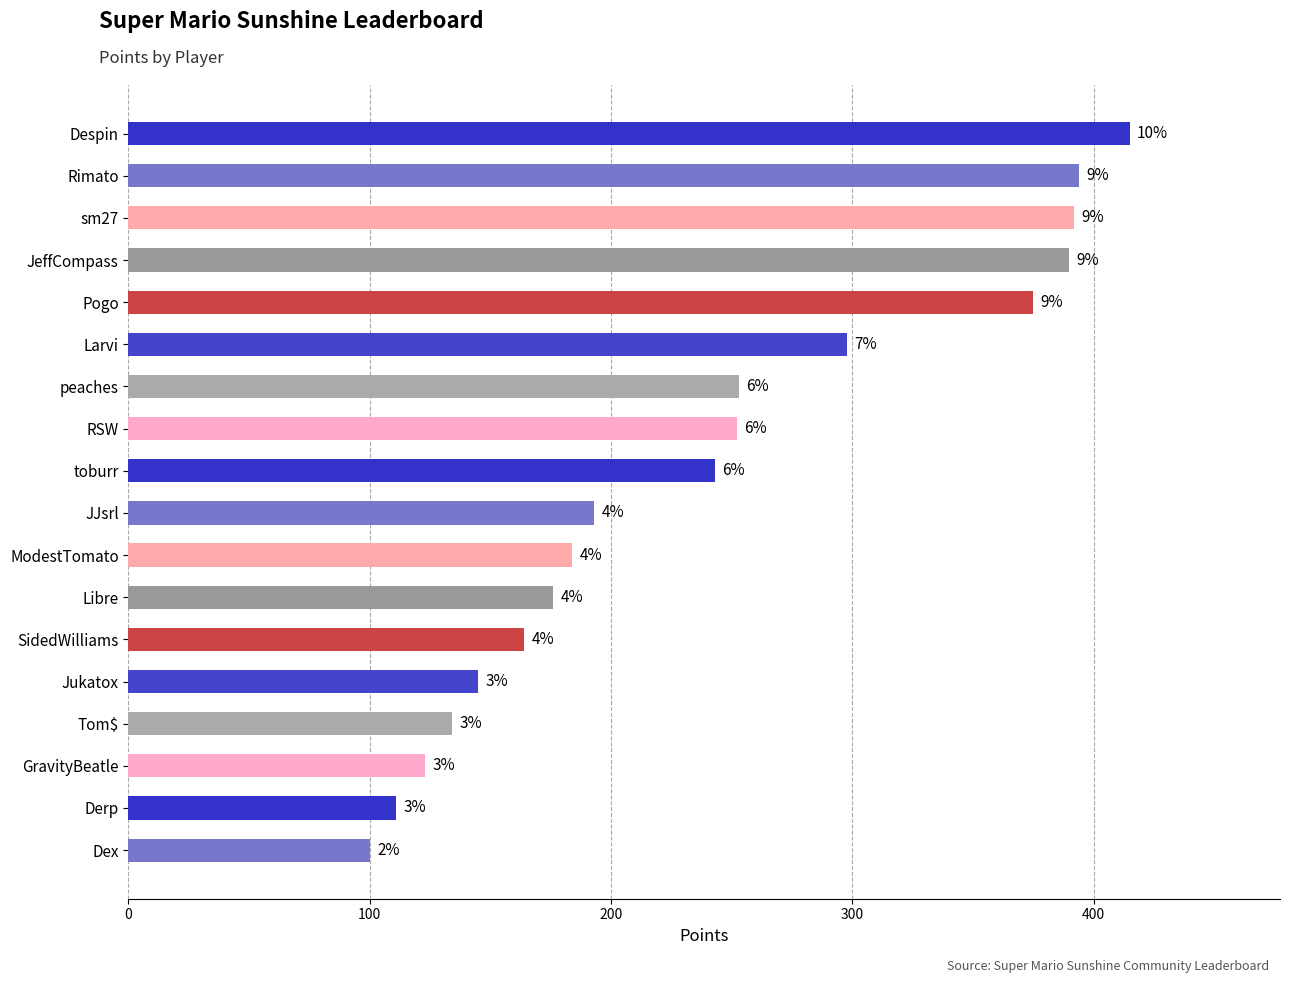

Are the bars horizontal?

Yes